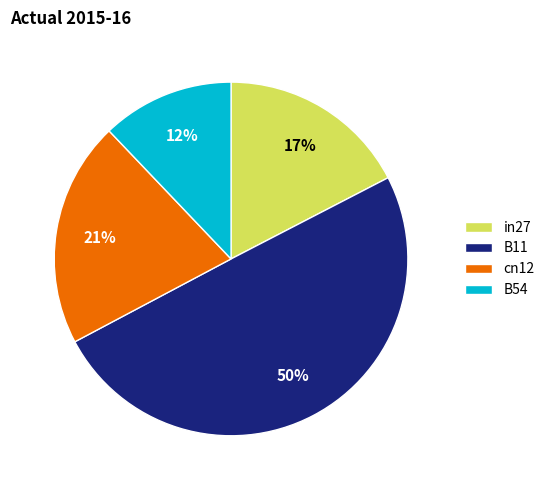

Rank the categories by value from highest to lowest.

B11, cn12, in27, B54